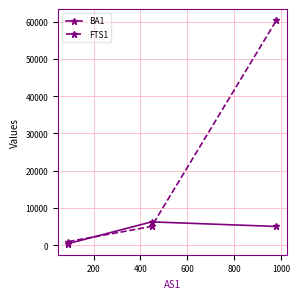

Reading left to right, extract all data points from this chart.

BA1: 447.2	6262.0	5030.2
FTS1: 979.9	5030.2	60370.9